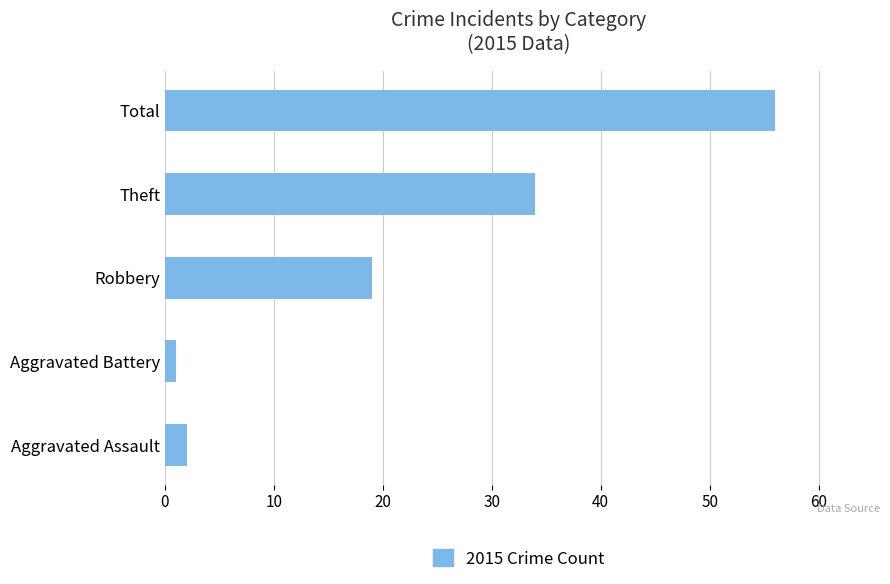

The value at Theft is 22. True or false?

False